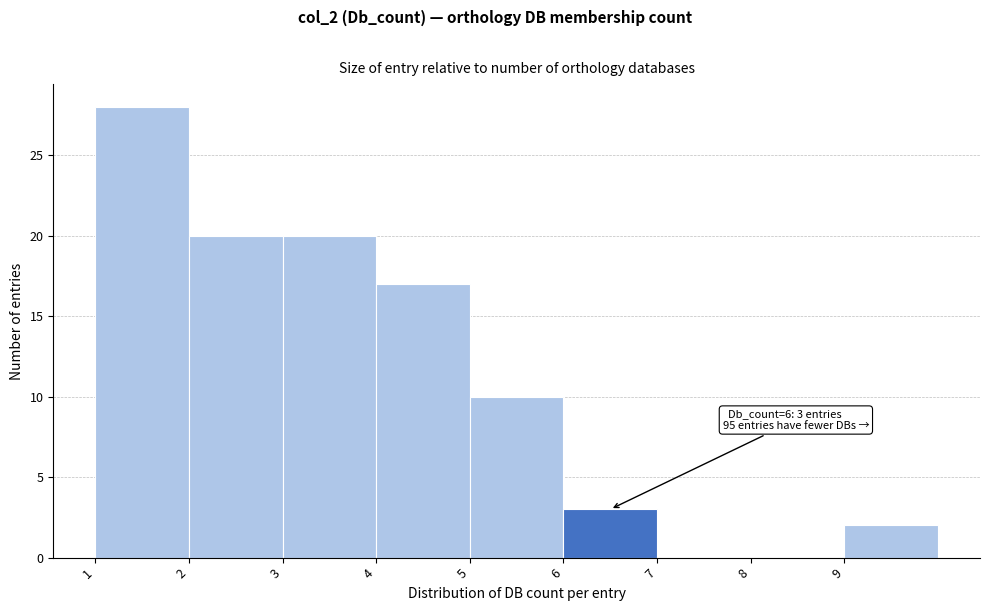

Over which range of the x-axis is the bar tallest?

1 to 2